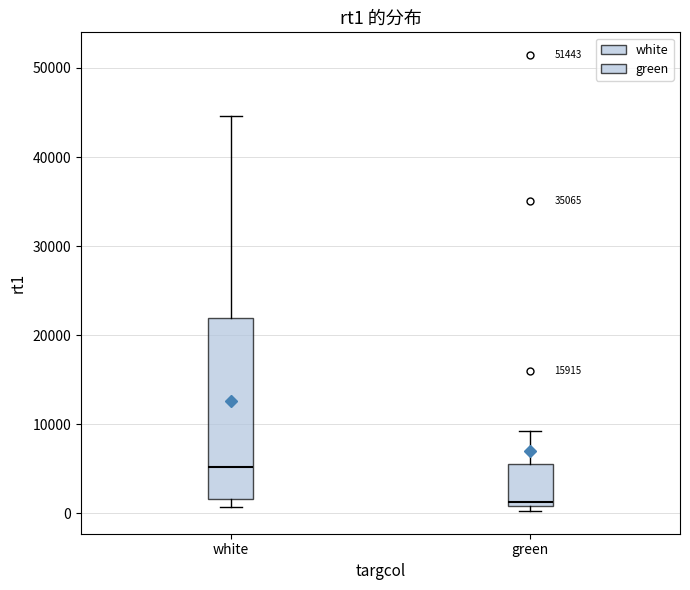

Where does the upper whisker of the box for white end on the y-axis? The values are not printed on the chart, so give them approximately, as read against the axis.

45000